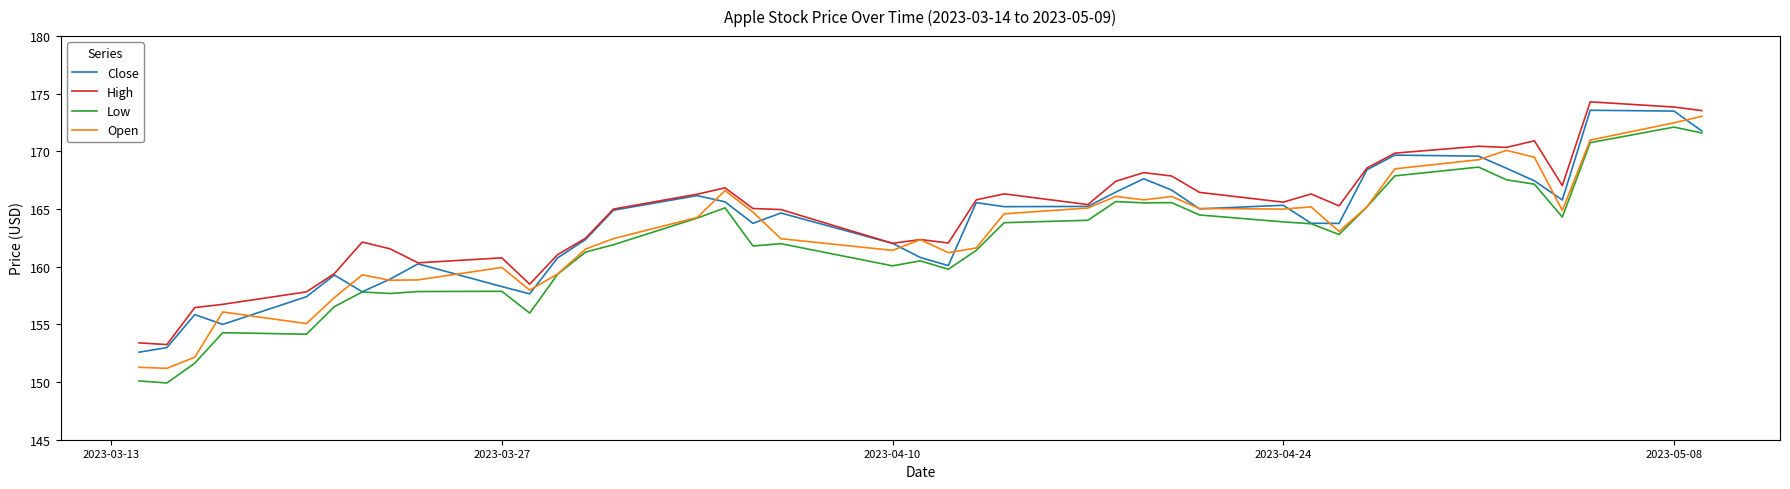

Count the number of data series in this chart.

4